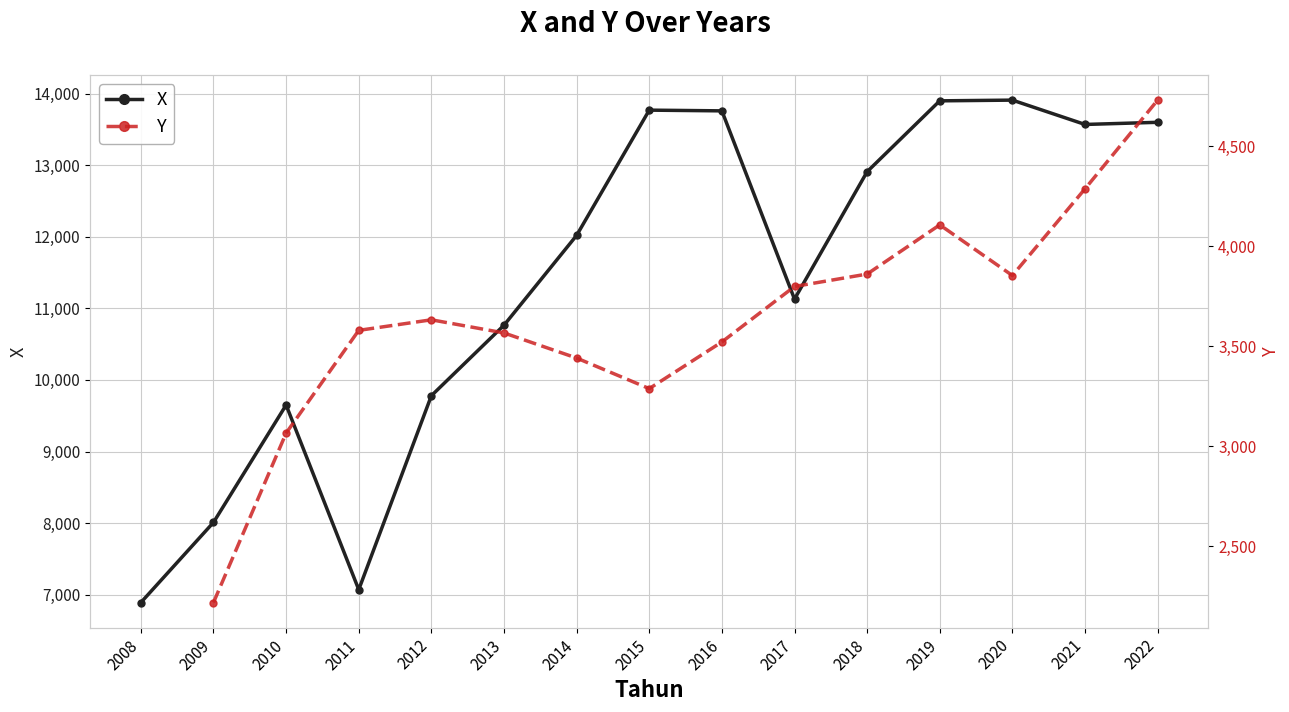

True or false: X and Y intersect in this chart.

False